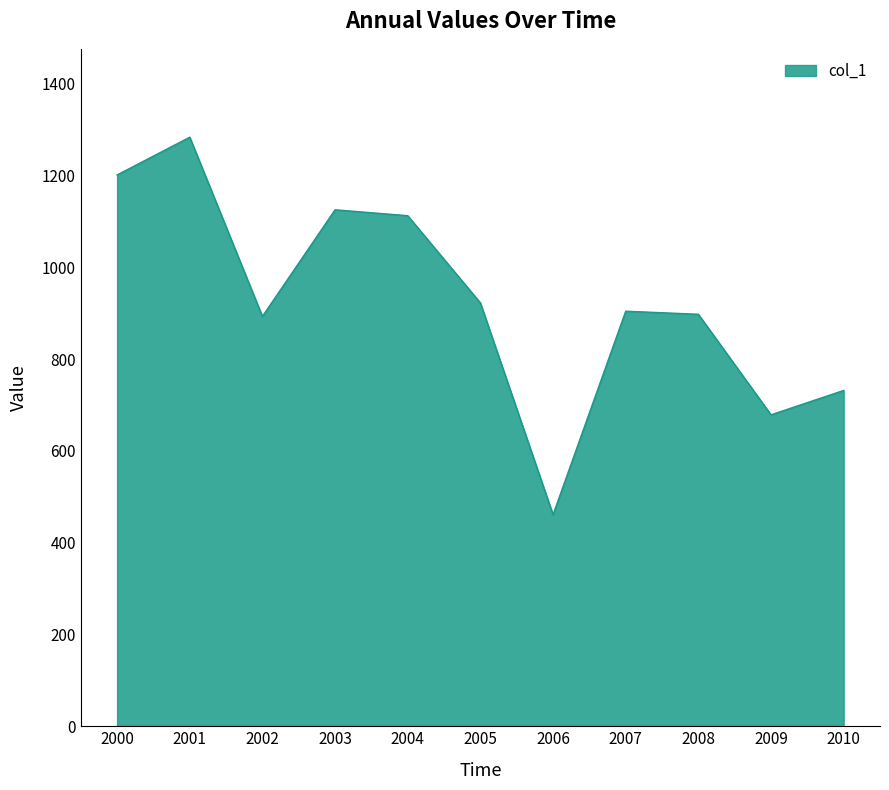

What is the change in value from 2000 to 2010?

-469.7